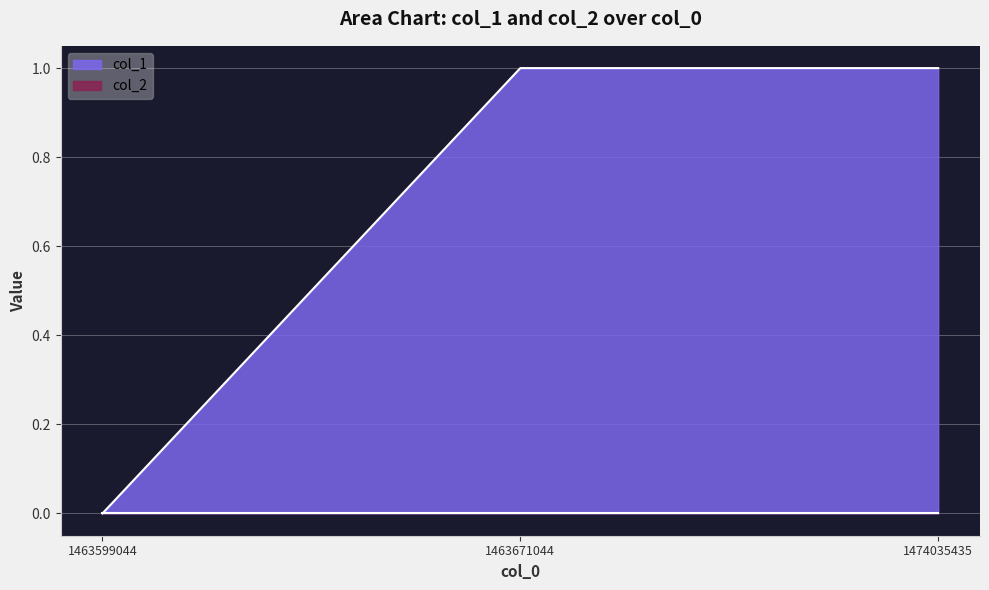

Reading left to right, list all the values displayed in this chart.

0	1	1